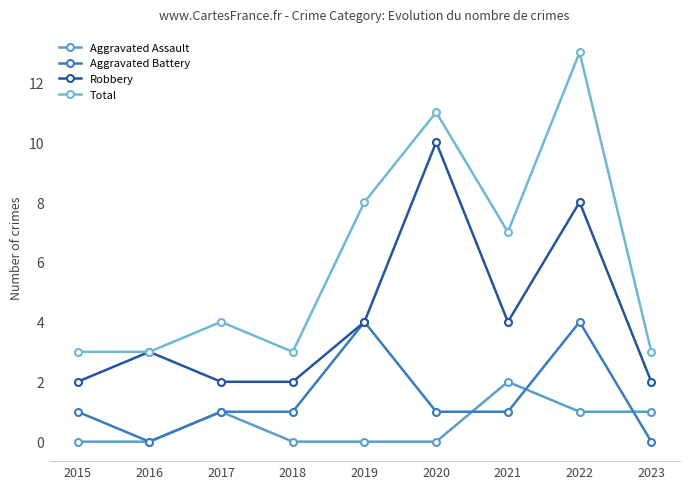

At which label does Aggravated Assault reach its peak?

2021